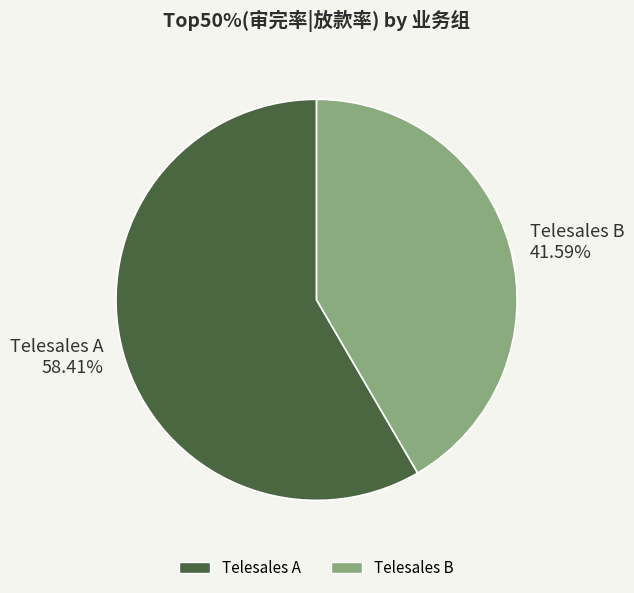

Count the number of slices in the pie.

2